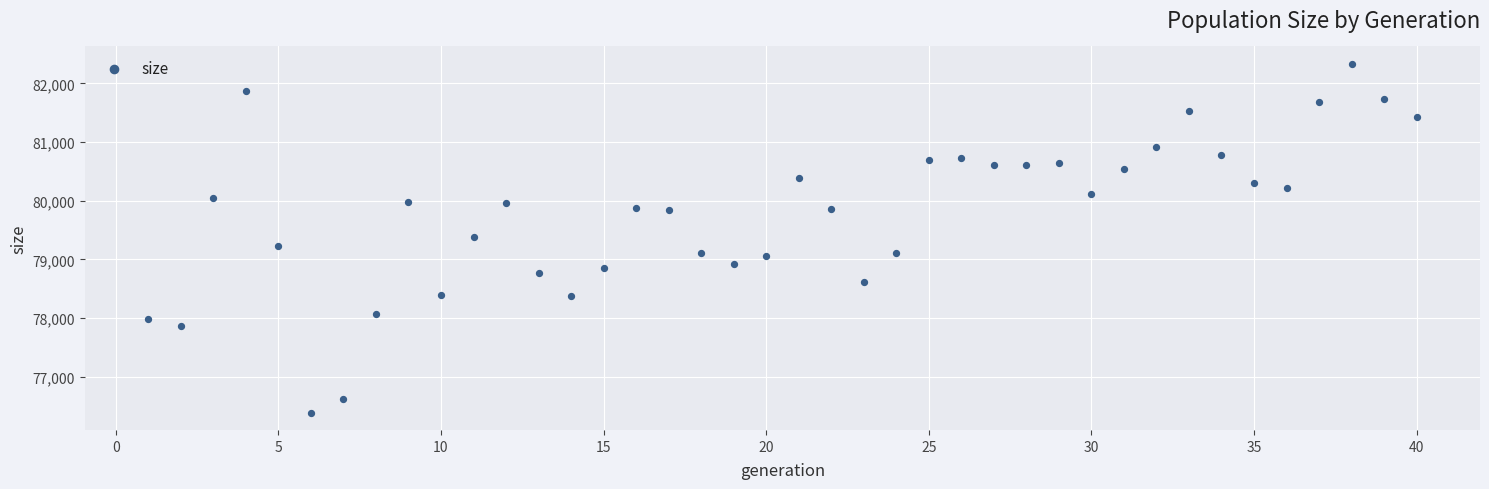

What is the range of X values (max minus min)?

39